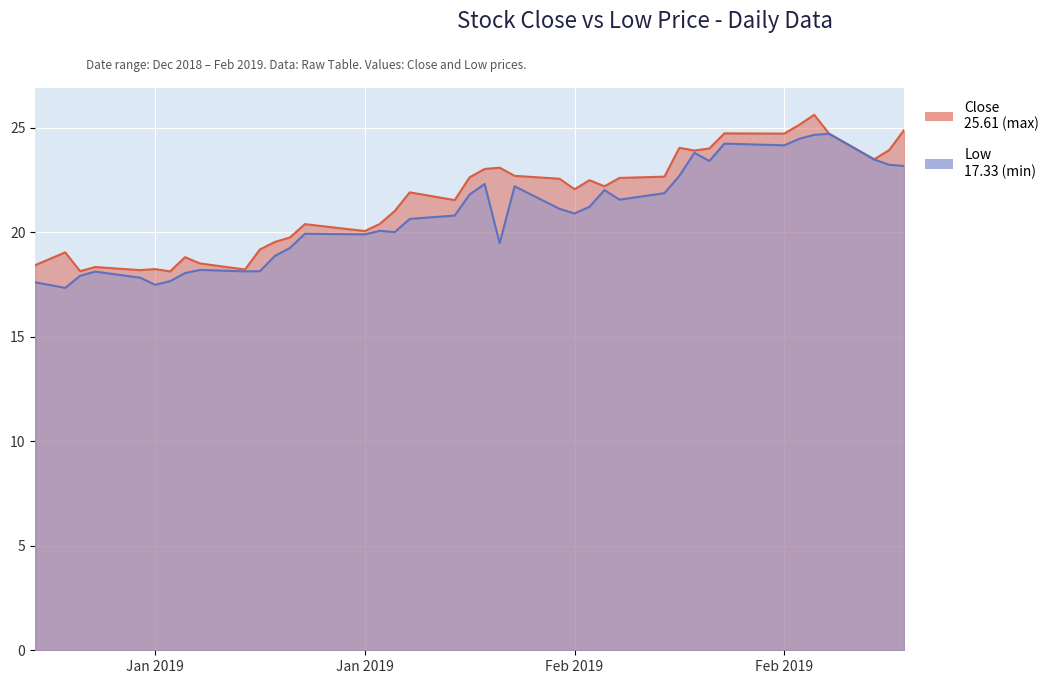

Reading left to right, extract all data points from this chart.

Close: 18.4	19.0	18.1	18.3	18.2	18.2	18.1	18.8	18.5	18.2	19.2	19.5	19.7	20.4	20.1	20.4	21.0	21.9	21.5	22.6	23.0	23.1	22.7	22.6	22.1	22.5	22.2	22.6	22.6	24.0	23.9	24.0	24.7	24.7	25.1	25.6	24.7	23.5	23.9	24.9
Low: 17.6	17.3	17.9	18.1	17.8	17.5	17.6	18.0	18.2	18.1	18.1	18.9	19.2	19.9	19.9	20.1	20.0	20.6	20.8	21.8	22.3	19.5	22.2	21.1	20.9	21.2	22.0	21.6	21.9	22.7	23.8	23.4	24.2	24.1	24.5	24.6	24.7	23.5	23.2	23.2